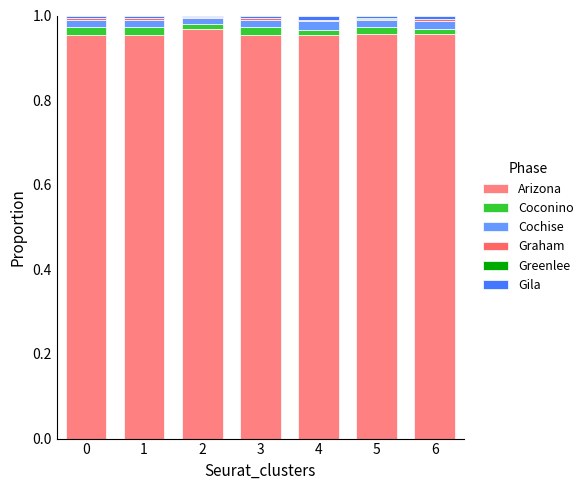

Does the chart contain stacked bars?

Yes